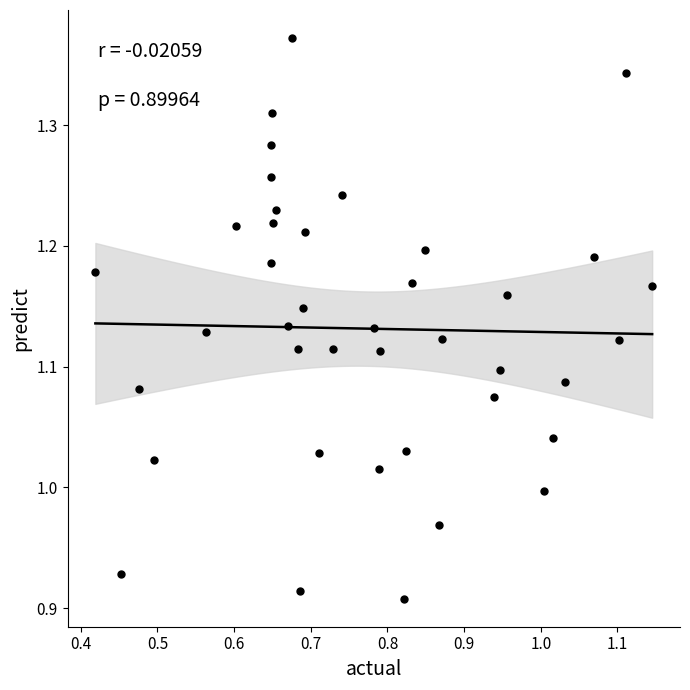

What is the range of Y values (max minus min)?

0.5